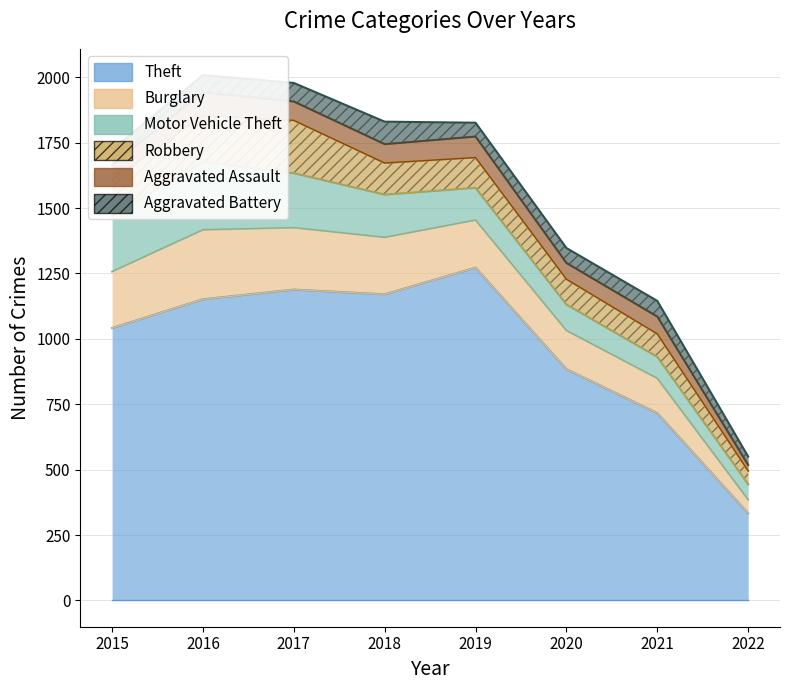

Is it true that Burglary equals 246 at 2019?

False